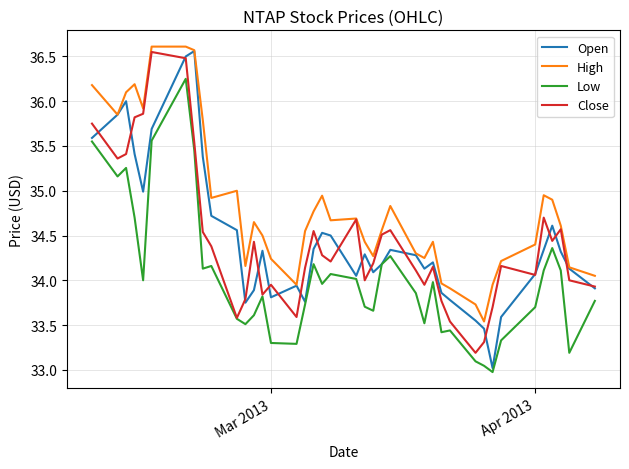

True or false: Low and High cross at least once.

False